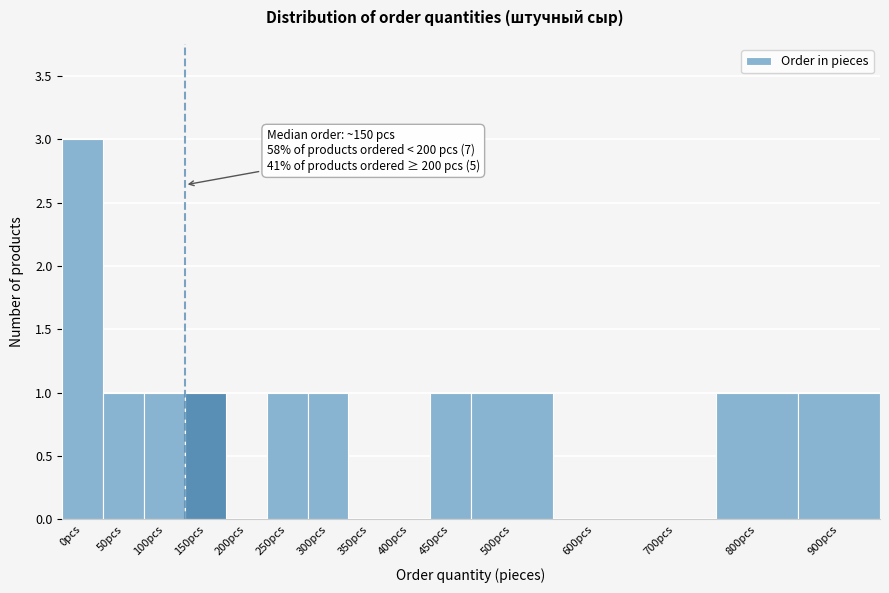

Reading right to left, extract all data points from this chart.

900pcs=1	800pcs=1	700pcs=0	600pcs=0	500pcs=1	450pcs=1	400pcs=0	350pcs=0	300pcs=1	250pcs=1	200pcs=0	150pcs=1	100pcs=1	50pcs=1	0pcs=3